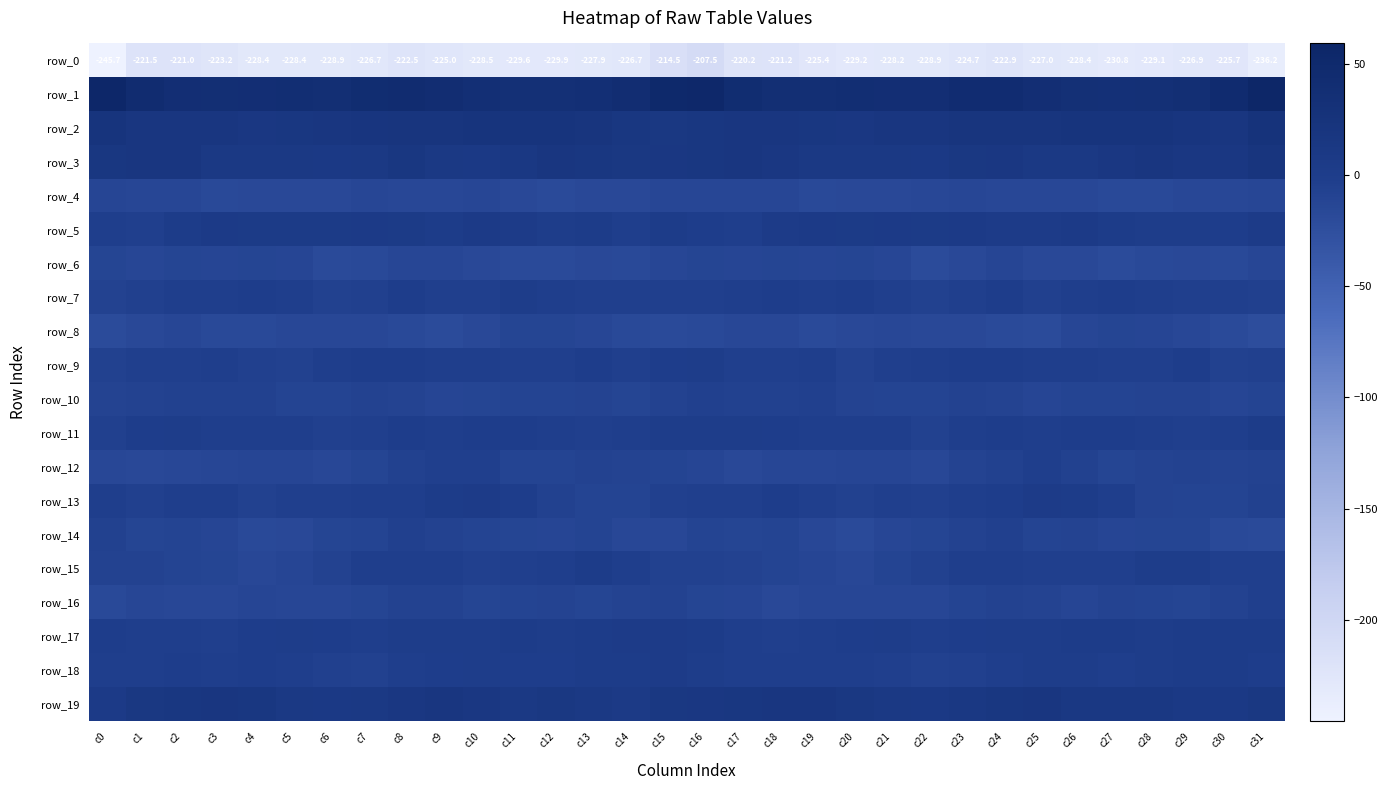

Reading left to right, list all the values displayed in this chart.

row_0: c0=-245.7	c1=-221.5	c2=-221.0	c3=-223.2	c4=-228.4	c5=-228.4	c6=-228.9	c7=-226.7	c8=-222.5	c9=-225.0	c10=-228.5	c11=-229.6	c12=-229.9	c13=-227.9	c14=-226.7	c15=-214.5	c16=-207.5	c17=-220.2	c18=-221.2	c19=-225.4	c20=-229.2	c21=-228.2	c22=-228.9	c23=-224.7	c24=-222.9	c25=-227.0	c26=-228.4	c27=-230.8	c28=-229.1	c29=-226.9	c30=-225.7	c31=-236.2
row_1: c0=56.2	c1=45.0	c2=38.1	c3=37.4	c4=38.9	c5=39.8	c6=37.5	c7=41.6	c8=44.4	c9=41.1	c10=36.0	c11=33.3	c12=33.4	c13=35.6	c14=41.3	c15=53.4	c16=55.0	c17=41.6	c18=37.5	c19=37.5	c20=39.9	c21=38.5	c22=38.2	c23=43.3	c24=43.9	c25=38.5	c26=35.3	c27=32.6	c28=33.9	c29=37.7	c30=46.7	c31=59.4
row_2: c0=21.7	c1=17.7	c2=18.3	c3=17.5	c4=15.1	c5=16.4	c6=18.1	c7=19.3	c8=20.6	c9=20.7	c10=23.3	c11=22.5	c12=21.7	c13=21.1	c14=15.8	c15=14.1	c16=16.5	c17=17.3	c18=18.6	c19=16.5	c20=14.9	c21=17.4	c22=18.0	c23=20.2	c24=20.7	c25=21.2	c26=23.5	c27=22.0	c28=22.2	c29=19.5	c30=16.8	c31=25.4
row_3: c0=15.5	c1=17.8	c2=17.2	c3=11.3	c4=11.5	c5=11.5	c6=9.2	c7=11.4	c8=15.5	c9=11.7	c10=9.3	c11=12.6	c12=17.0	c13=15.4	c14=13.4	c15=14.2	c16=15.4	c17=18.2	c18=15.3	c19=10.5	c20=11.7	c21=10.9	c22=8.7	c23=13.8	c24=14.9	c25=10.0	c26=9.7	c27=14.6	c28=17.7	c29=14.5	c30=14.8	c31=21.1
row_4: c0=-13.2	c1=-14.2	c2=-13.5	c3=-17.3	c4=-16.7	c5=-15.9	c6=-16.1	c7=-14.4	c8=-15.0	c9=-15.6	c10=-14.0	c11=-16.1	c12=-18.5	c13=-16.3	c14=-16.2	c15=-14.0	c16=-14.2	c17=-14.0	c18=-14.2	c19=-18.0	c20=-16.0	c21=-16.2	c22=-15.5	c23=-14.1	c24=-15.6	c25=-15.0	c26=-14.6	c27=-17.4	c28=-17.6	c29=-15.6	c30=-15.3	c31=-13.8
row_5: c0=-2.8	c1=-3.8	c2=1.5	c3=6.7	c4=5.5	c5=5.8	c6=5.1	c7=5.8	c8=5.1	c9=3.3	c10=6.8	c11=4.1	c12=0.3	c13=1.1	c14=-2.1	c15=1.5	c16=-0.3	c17=-2.5	c18=4.4	c19=6.7	c20=5.1	c21=6.1	c22=4.7	c23=6.4	c24=3.9	c25=4.1	c26=6.9	c27=1.9	c28=0.7	c29=0.0	c30=-1.1	c31=3.7
row_6: c0=-11.9	c1=-13.6	c2=-11.1	c3=-12.5	c4=-12.0	c5=-12.2	c6=-18.3	c7=-17.8	c8=-13.7	c9=-14.3	c10=-16.8	c11=-18.3	c12=-18.8	c13=-16.0	c14=-18.0	c15=-13.6	c16=-11.2	c17=-12.5	c18=-11.3	c19=-12.6	c20=-11.2	c21=-14.1	c22=-19.5	c23=-16.2	c24=-12.8	c25=-16.0	c26=-16.8	c27=-19.7	c28=-17.3	c29=-16.6	c30=-17.4	c31=-13.6
row_7: c0=-7.6	c1=-5.5	c2=-1.4	c3=-1.5	c4=-0.7	c5=-2.7	c6=-6.2	c7=-5.8	c8=-0.8	c9=-3.8	c10=-3.9	c11=-0.1	c12=-1.4	c13=-4.4	c14=-4.7	c15=-4.0	c16=-4.4	c17=-3.6	c18=-1.1	c19=-1.5	c20=-0.4	c21=-4.2	c22=-6.9	c23=-4.1	c24=-0.7	c25=-5.2	c26=-2.0	c27=-0.4	c28=-2.8	c29=-4.5	c30=-4.6	c31=-5.5
row_8: c0=-20.0	c1=-16.8	c2=-14.3	c3=-17.9	c4=-17.2	c5=-15.2	c6=-15.5	c7=-15.4	c8=-17.1	c9=-19.4	c10=-16.4	c11=-11.3	c12=-11.4	c13=-13.9	c14=-17.9	c15=-18.3	c16=-17.7	c17=-14.6	c18=-15.6	c19=-18.7	c20=-15.9	c21=-15.0	c22=-15.8	c23=-15.7	c24=-18.1	c25=-19.5	c26=-13.7	c27=-11.1	c28=-12.1	c29=-15.6	c30=-18.6	c31=-22.0
row_9: c0=-6.7	c1=-4.7	c2=-4.7	c3=-1.9	c4=-6.1	c5=-6.7	c6=-2.4	c7=-0.7	c8=-0.8	c9=-1.5	c10=-2.6	c11=-3.9	c12=-4.8	c13=-1.0	c14=-4.4	c15=-1.3	c16=1.0	c17=-3.8	c18=-4.0	c19=-2.1	c20=-7.9	c21=-4.7	c22=-1.6	c23=-0.6	c24=-1.2	c25=-2.0	c26=-3.0	c27=-4.4	c28=-3.7	c29=-1.0	c30=-6.4	c31=-5.6
row_10: c0=-9.0	c1=-8.3	c2=-7.1	c3=-6.3	c4=-7.0	c5=-10.4	c6=-10.1	c7=-8.2	c8=-8.6	c9=-12.1	c10=-11.7	c11=-10.4	c12=-9.8	c13=-9.0	c14=-11.7	c15=-8.3	c16=-5.4	c17=-6.6	c18=-7.3	c19=-5.5	c20=-9.4	c21=-10.1	c22=-9.8	c23=-7.9	c24=-9.7	c25=-12.9	c26=-10.8	c27=-10.8	c28=-8.8	c29=-9.6	c30=-13.0	c31=-10.2
row_11: c0=-5.9	c1=-1.2	c2=-0.1	c3=-3.0	c4=-2.1	c5=-2.4	c6=-5.6	c7=-3.8	c8=-0.5	c9=-1.6	c10=-0.9	c11=-0.7	c12=-1.7	c13=-4.2	c14=-2.6	c15=0.1	c16=0.2	c17=0.6	c18=-1.2	c19=-3.3	c20=-1.9	c21=-3.5	c22=-6.3	c23=-1.9	c24=-0.5	c25=-1.9	c26=-0.7	c27=-1.0	c28=-2.9	c29=-4.1	c30=-1.6	c31=2.6
row_12: c0=-14.6	c1=-16.5	c2=-14.7	c3=-13.9	c4=-12.7	c5=-12.3	c6=-15.2	c7=-12.0	c8=-7.1	c9=-4.2	c10=-4.3	c11=-10.2	c12=-10.2	c13=-8.0	c14=-8.8	c15=-9.9	c16=-12.2	c17=-15.8	c18=-14.0	c19=-13.9	c20=-12.3	c21=-13.3	c22=-15.5	c23=-9.3	c24=-6.3	c25=-3.0	c26=-6.8	c27=-10.9	c28=-9.7	c29=-7.8	c30=-9.6	c31=-7.4
row_13: c0=-2.2	c1=-5.7	c2=-1.8	c3=-2.8	c4=-6.9	c5=-4.5	c6=-4.9	c7=-3.3	c8=-1.8	c9=1.9	c10=4.5	c11=-0.9	c12=-6.4	c13=-9.9	c14=-10.4	c15=-6.1	c16=-3.9	c17=-4.7	c18=-1.2	c19=-4.9	c20=-6.3	c21=-4.2	c22=-5.2	c23=-2.5	c24=-0.9	c25=3.7	c26=3.1	c27=-3.3	c28=-8.5	c29=-10.6	c30=-9.9	c31=-7.2
row_14: c0=-7.1	c1=-11.3	c2=-10.0	c3=-12.4	c4=-17.8	c5=-15.8	c6=-11.9	c7=-10.3	c8=-6.0	c9=-8.2	c10=-9.8	c11=-11.2	c12=-12.9	c13=-10.2	c14=-15.2	c15=-14.5	c16=-10.5	c17=-11.1	c18=-10.1	c19=-14.6	c20=-18.2	c21=-13.7	c22=-12.0	c23=-8.4	c24=-5.9	c25=-9.8	c26=-9.4	c27=-13.0	c28=-12.0	c29=-11.3	c30=-17.2	c31=-18.7
row_15: c0=-8.5	c1=-7.6	c2=-10.2	c3=-11.0	c4=-15.2	c5=-12.4	c6=-7.4	c7=-3.7	c8=-1.5	c9=-2.8	c10=-5.3	c11=-4.0	c12=-1.7	c13=2.1	c14=-2.9	c15=-6.5	c16=-6.5	c17=-7.6	c18=-10.7	c19=-12.6	c20=-15.2	c21=-10.4	c22=-6.2	c23=-2.4	c24=-1.5	c25=-4.2	c26=-4.7	c27=-3.8	c28=0.2	c29=0.9	c30=-4.8	c31=-4.9
row_16: c0=-17.0	c1=-13.9	c2=-15.0	c3=-14.9	c4=-13.0	c5=-13.9	c6=-13.7	c7=-10.9	c8=-8.0	c9=-8.0	c10=-12.0	c11=-10.8	c12=-9.7	c13=-11.7	c14=-9.5	c15=-8.2	c16=-11.0	c17=-13.1	c18=-15.7	c19=-14.2	c20=-13.5	c21=-13.8	c22=-13.3	c23=-9.7	c24=-7.4	c25=-9.4	c26=-12.4	c27=-9.7	c28=-10.6	c29=-11.4	c30=-8.5	c31=-4.0
row_17: c0=-1.2	c1=-2.7	c2=-3.3	c3=-3.8	c4=-0.6	c5=0.3	c6=-0.5	c7=-1.4	c8=0.2	c9=0.0	c10=1.0	c11=3.2	c12=1.0	c13=1.6	c14=3.7	c15=4.5	c16=1.7	c17=-2.0	c18=-4.3	c19=-2.7	c20=-0.5	c21=0.7	c22=-1.9	c23=-0.4	c24=0.0	c25=0.3	c26=1.8	c27=2.9	c28=0.3	c29=3.0	c30=3.1	c31=3.0
row_18: c0=-2.2	c1=-2.6	c2=-1.0	c3=-1.8	c4=-1.1	c5=-3.7	c6=-5.4	c7=-6.4	c8=-3.6	c9=-0.9	c10=0.8	c11=-0.8	c12=-0.6	c13=1.6	c14=1.8	c15=4.0	c16=0.6	c17=-1.4	c18=-1.4	c19=-1.5	c20=-2.3	c21=-4.3	c22=-6.5	c23=-5.4	c24=-2.4	c25=0.0	c26=0.3	c27=-1.4	c28=0.0	c29=1.9	c30=1.3	c31=-0.6
row_19: c0=6.1	c1=13.2	c2=16.2	c3=17.3	c4=15.7	c5=11.5	c6=8.9	c7=10.9	c8=15.0	c9=18.1	c10=14.8	c11=11.2	c12=13.6	c13=10.4	c14=8.0	c15=13.1	c16=15.3	c17=15.4	c18=16.8	c19=17.0	c20=14.1	c21=10.2	c22=8.7	c23=12.5	c24=16.4	c25=17.8	c26=12.7	c27=12.0	c28=12.9	c29=8.8	c30=8.3	c31=13.1